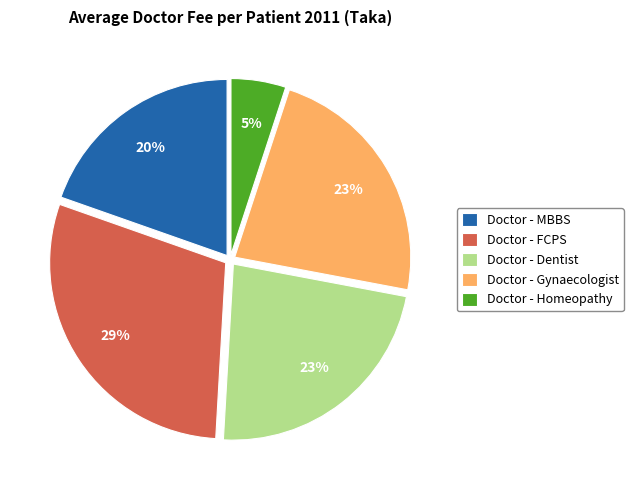

Which has a higher value, Doctor - Homeopathy or Doctor - Dentist?

Doctor - Dentist